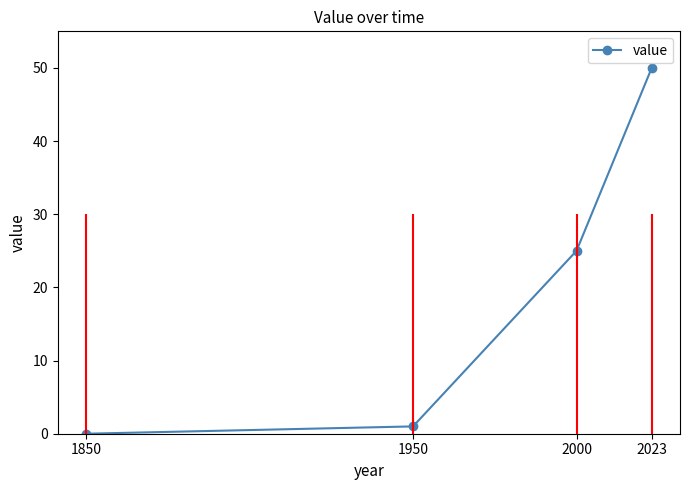

Which has a higher value, 2000 or 1950?

2000